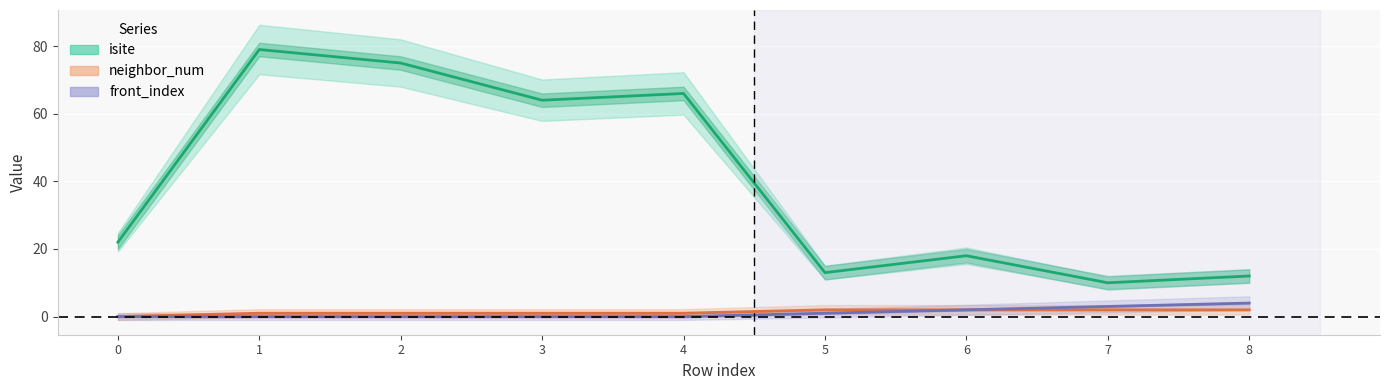

What is the value of the neighbor_num point at the 8th from the left?

2